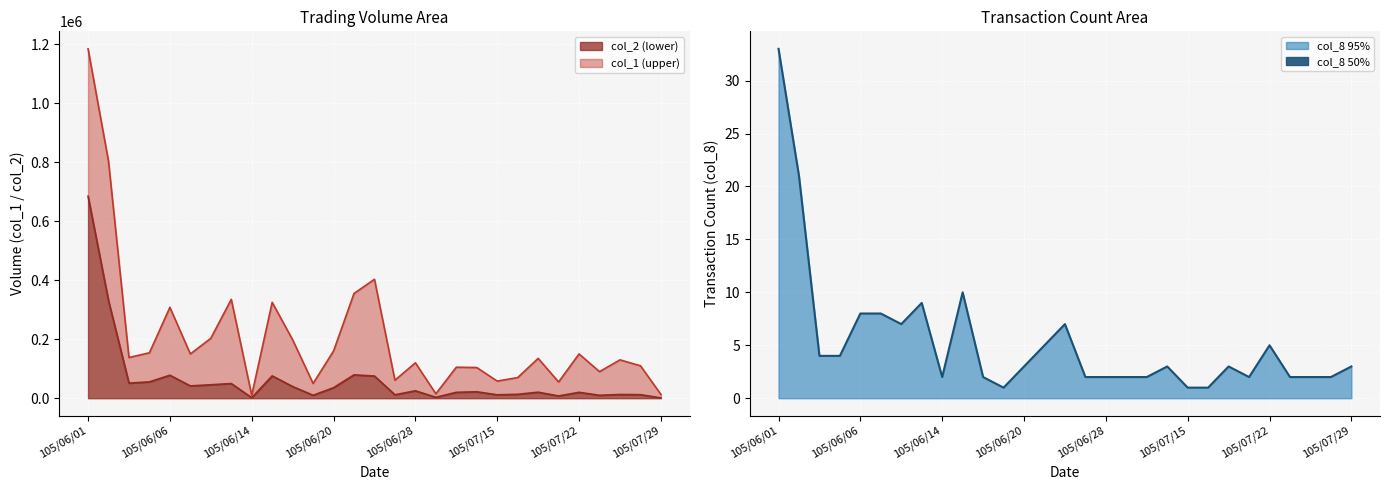

What is the average value?

5